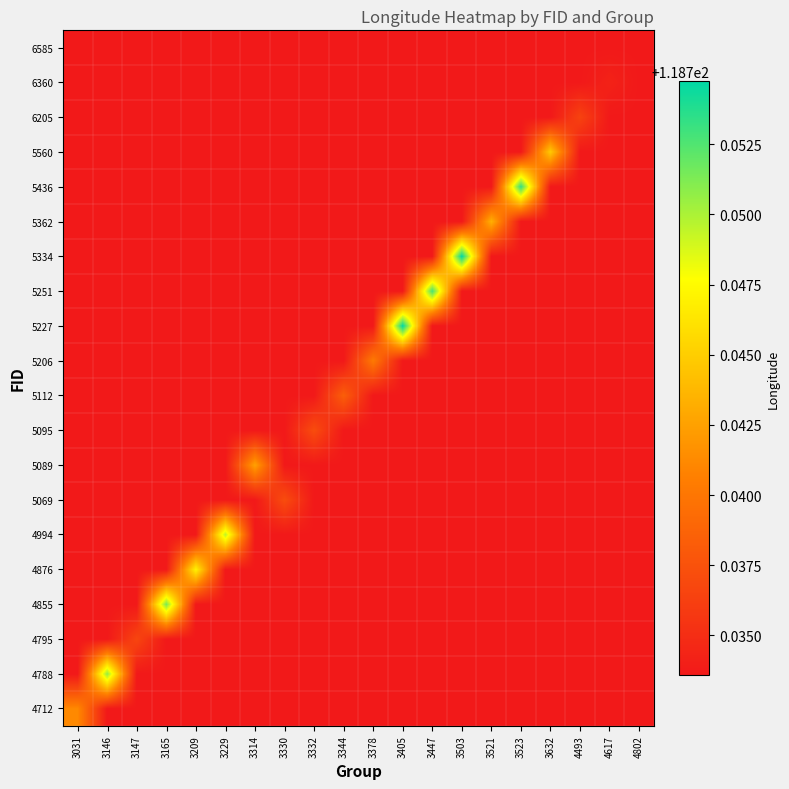

What is the total value across all series at 3523?

2374.7